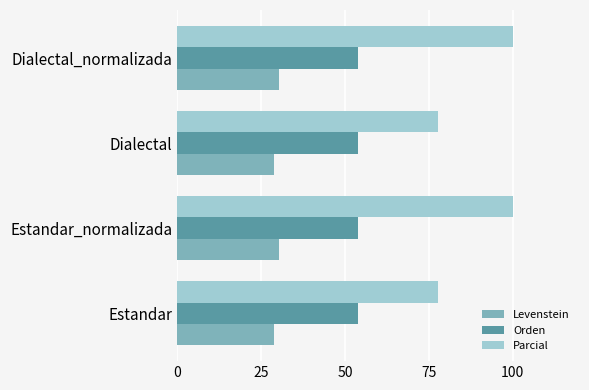

At how many categories does at least one series exceed 47?

4